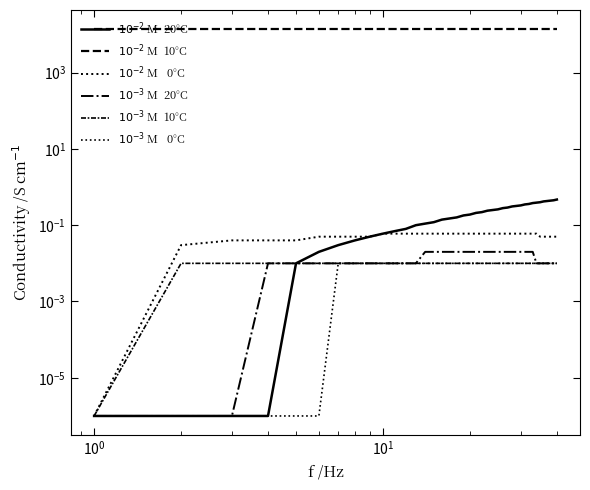

The value of $10^{-3}$ M   0°C at 27 is 0.0. True or false?

False